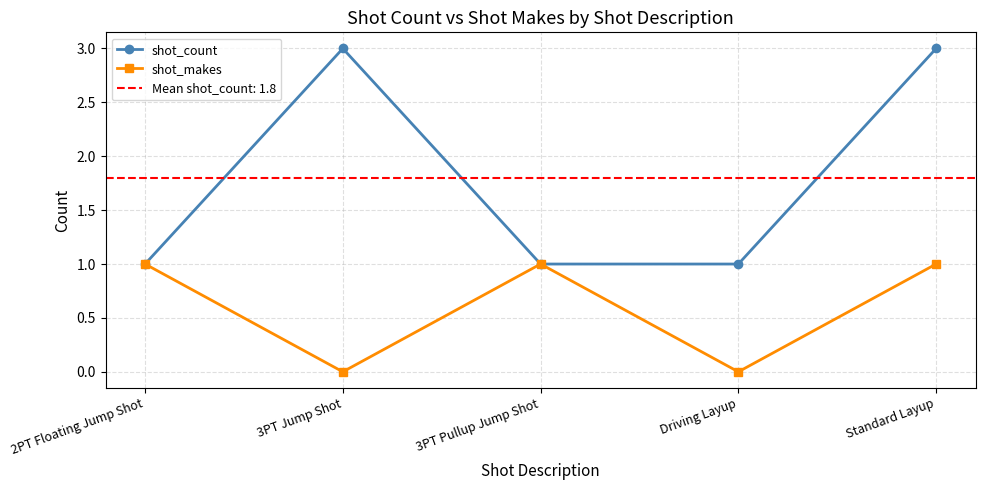

True or false: shot_count has more than 2 interior local peaks.

False